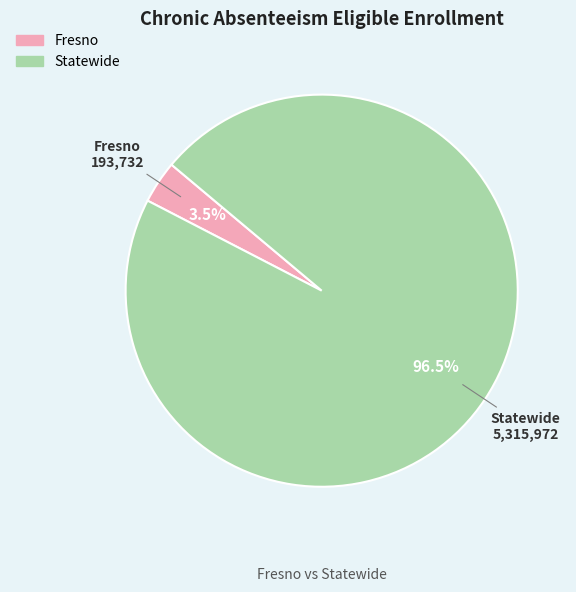

Count the number of slices in the pie.

2